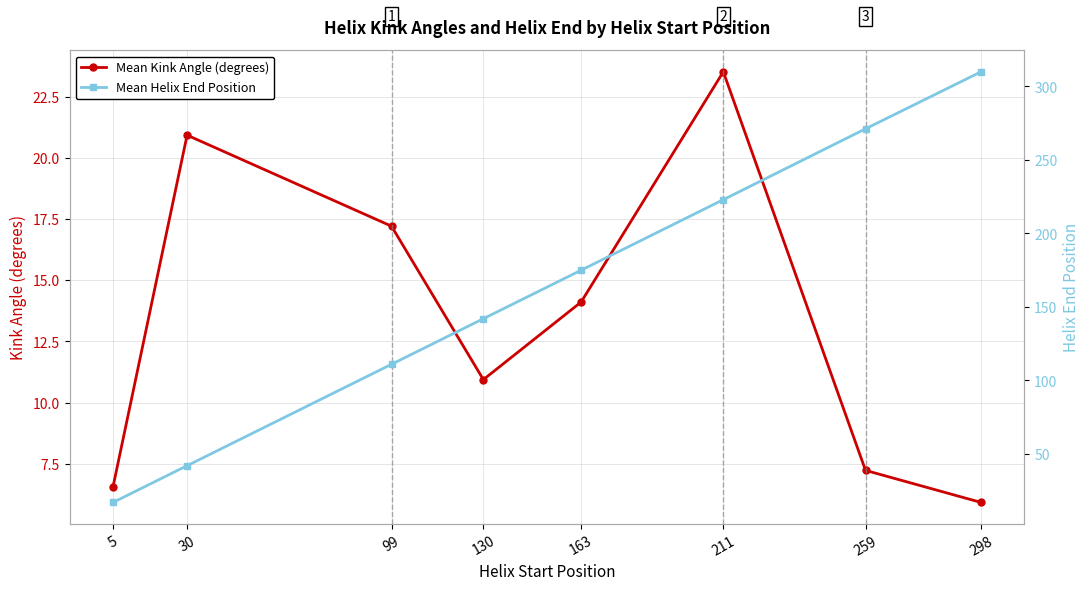

Reading left to right, extract all data points from this chart.

Mean Kink Angle (degrees): 6.6	20.9	17.2	10.9	14.1	23.5	7.2	5.9
Mean Helix End Position: 17.0	42.0	111.0	142.0	175.0	223.0	271.2	310.0